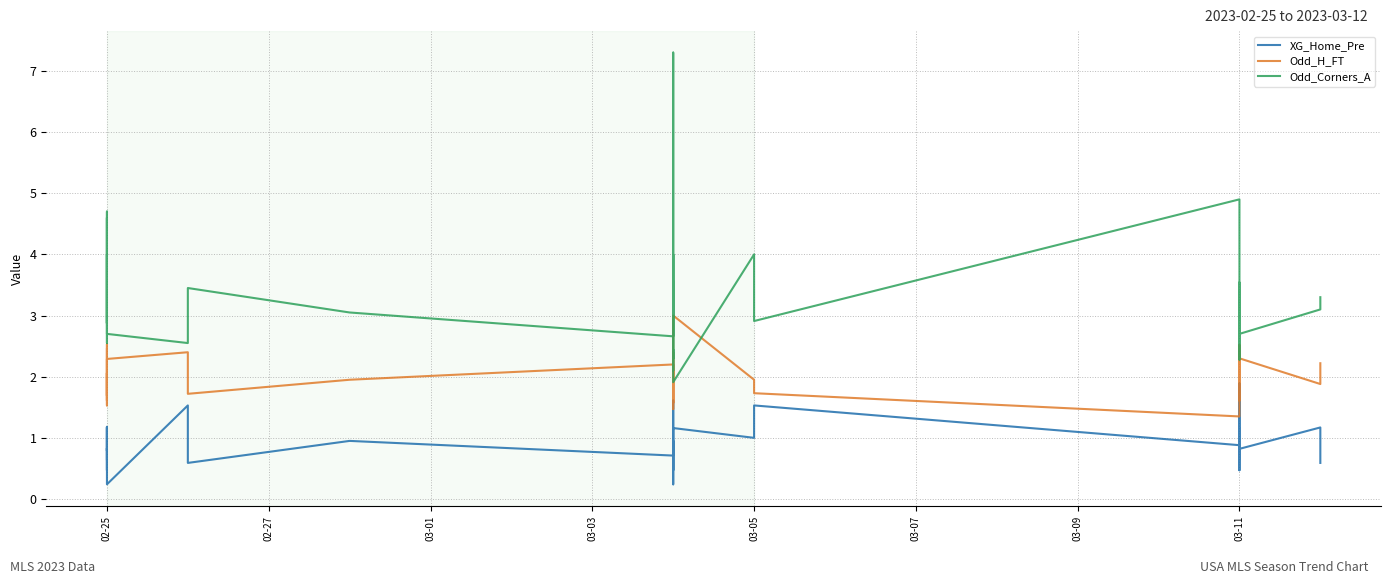

After their last crossing, which series has the higher values: Odd_Corners_A or Odd_H_FT?

Odd_Corners_A